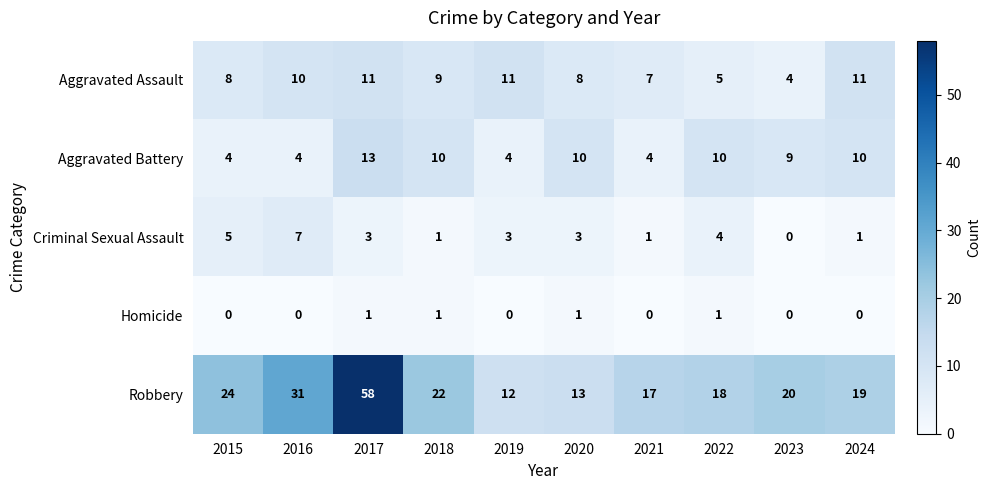

What value does the Robbery series have at 2023, to the nearest 5?

20